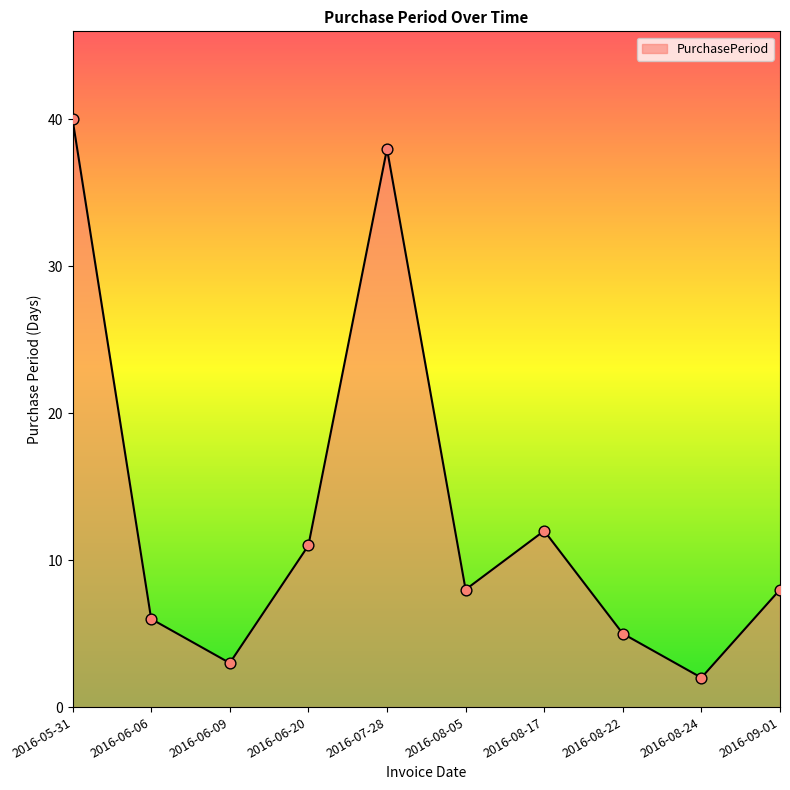

What is the ratio of the value at 2016-08-22 to the value at 2016-08-17?

0.4